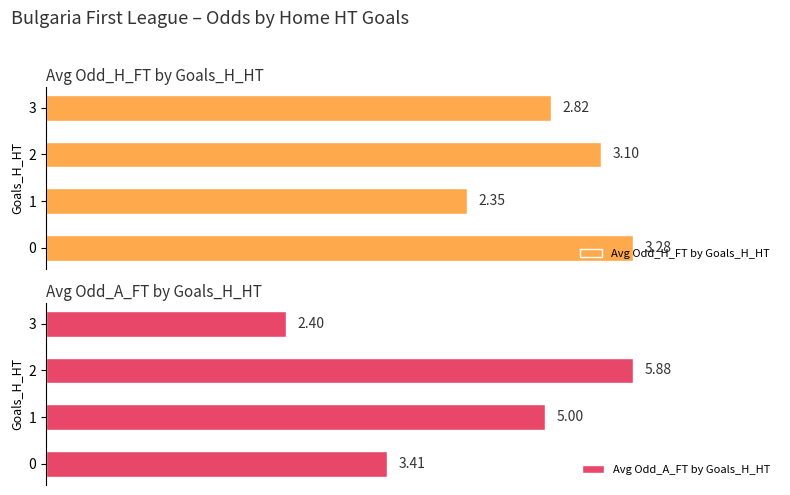

Between 2 and 3, which series saw the biggest shift?

Avg Odd_A_FT by Goals_H_HT